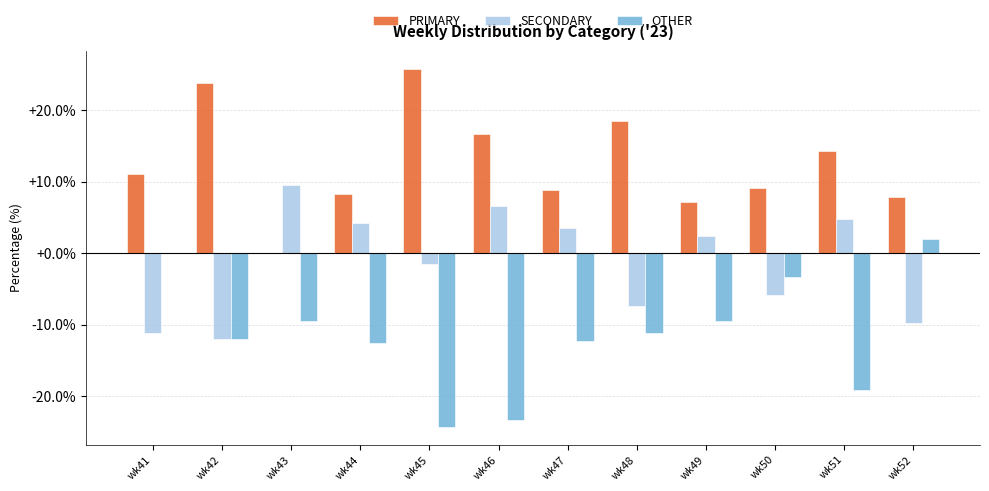

Read the PRIMARY value at wk44.

8.3